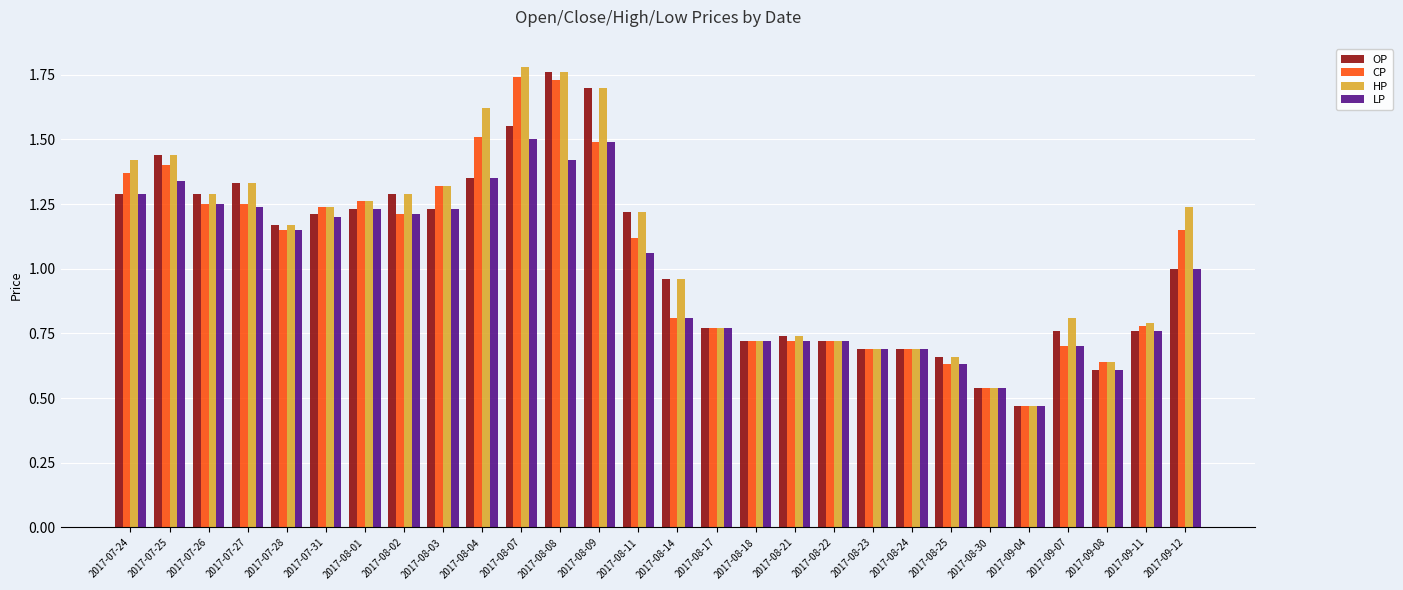

What is the sum of all CP values?

29.1